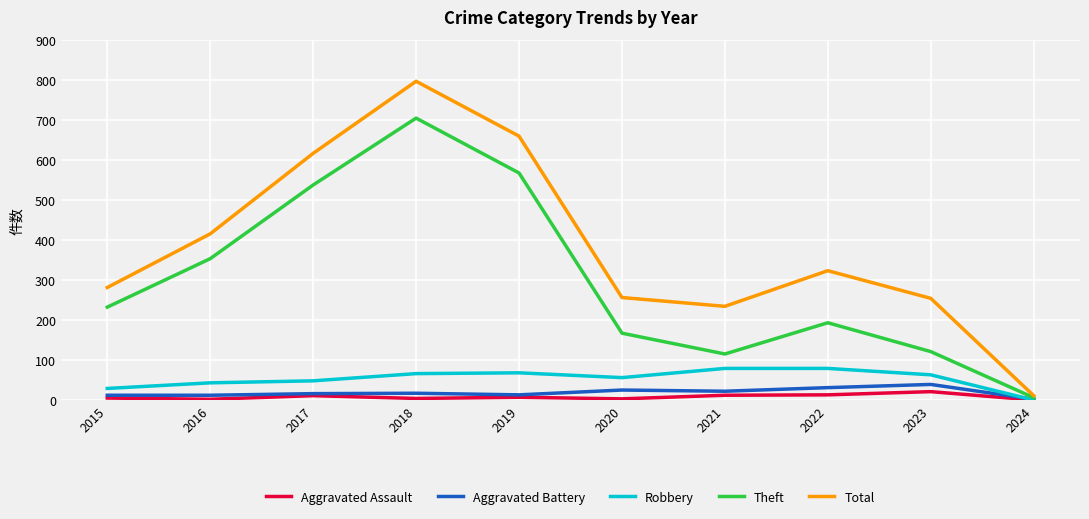

The value of Theft at 2023 is 187. True or false?

False